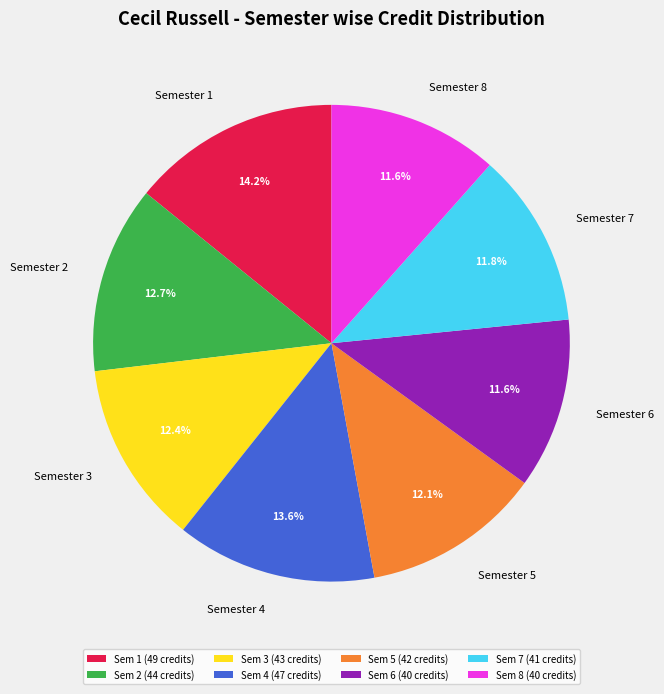

Is the sum of Semester 3 and Semester 4 greater than half?

No